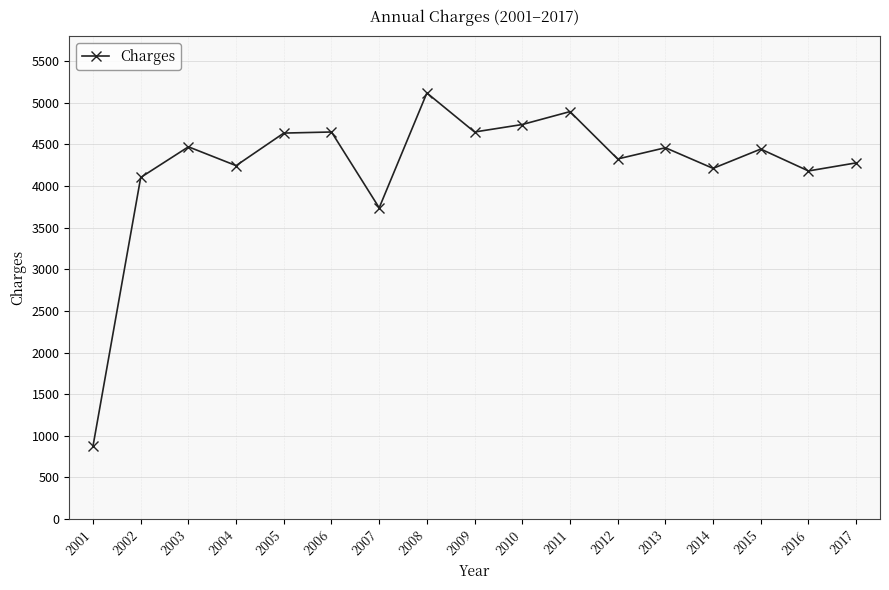

What is the difference between the values at 2017 and 2005?

358